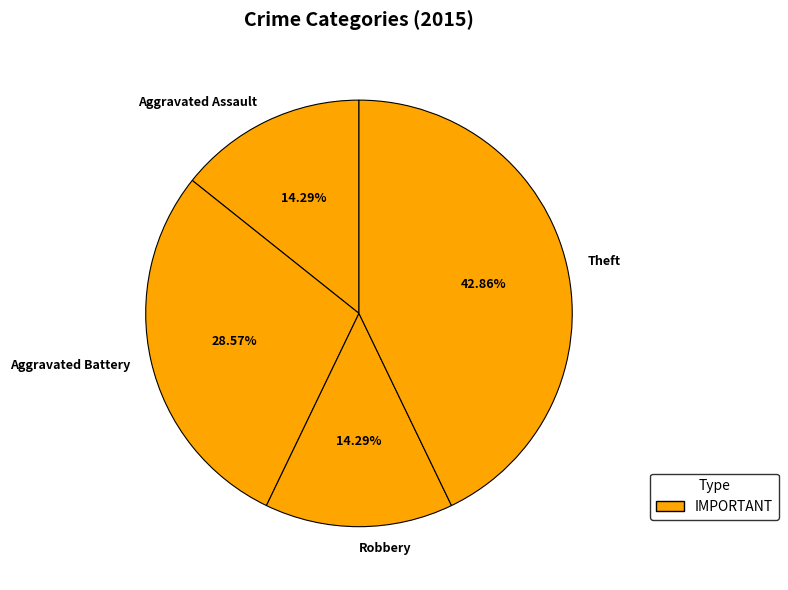

To the nearest percent, what is the difference between the largest and smallest slice percentages?

29%